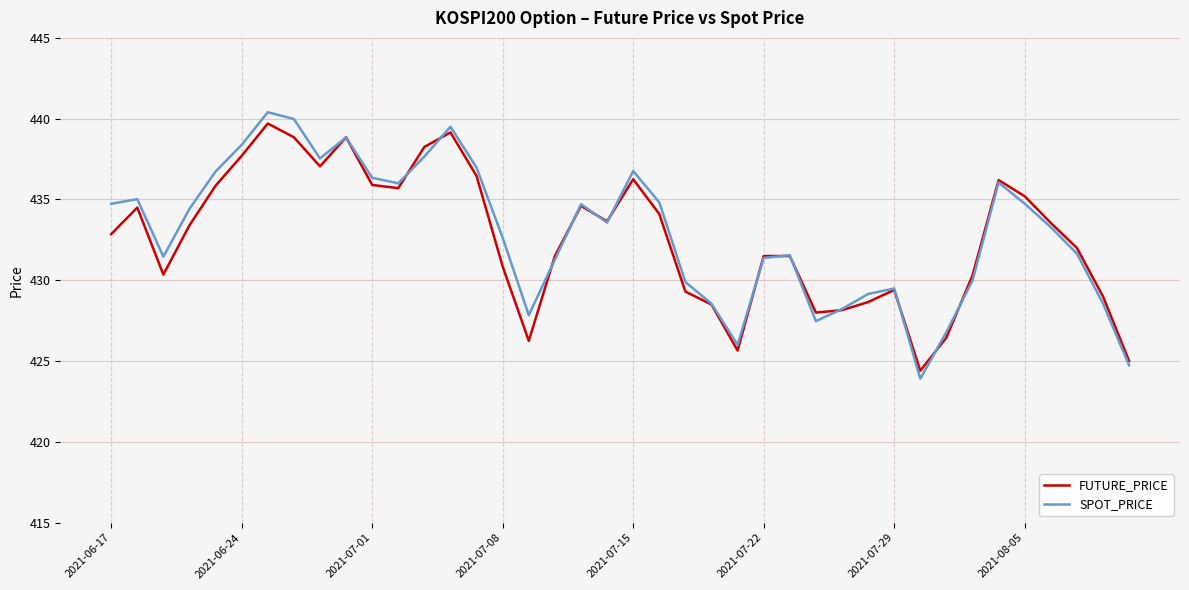

Which series has the largest range (max minus min)?

SPOT_PRICE